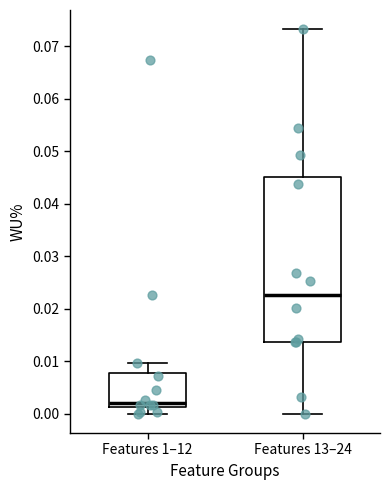

Which box's median line is the highest?

Features 13–24